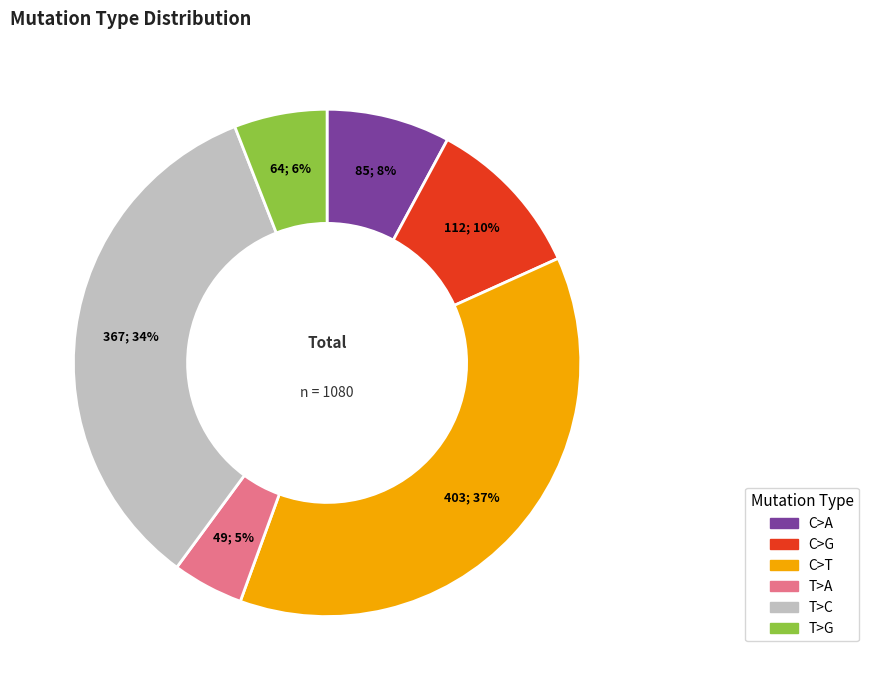

To the nearest percent, what is the combined percentage of C>T and T>A?

42%